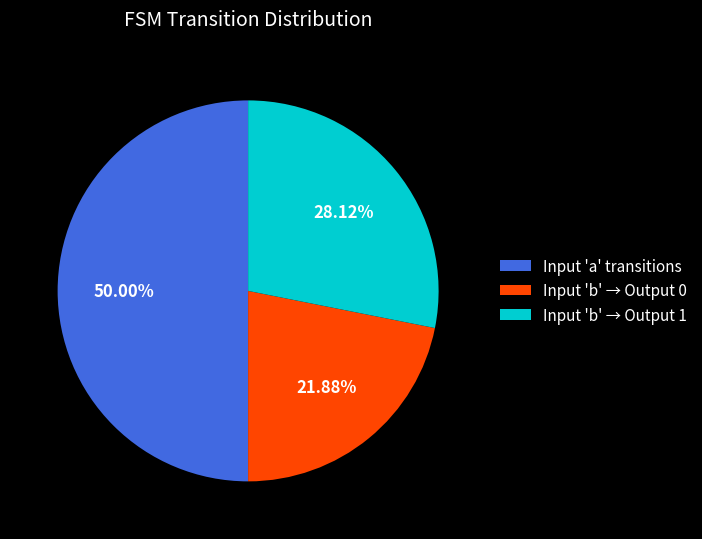

Rank the categories by value from highest to lowest.

Input 'a' transitions, Input 'b' → Output 1, Input 'b' → Output 0